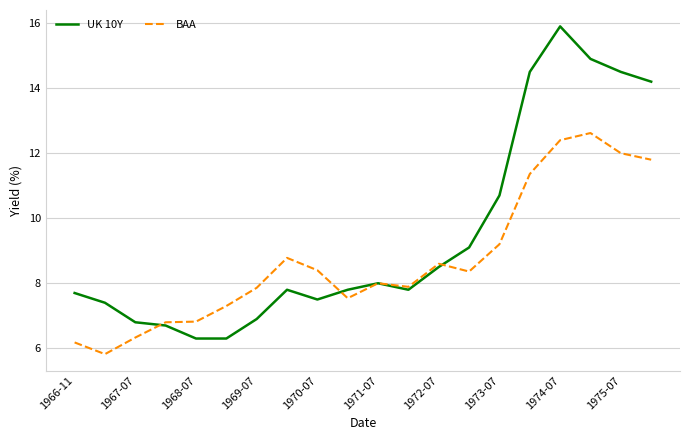

List the series in order of their overall mean, lowest first.

BAA, UK 10Y